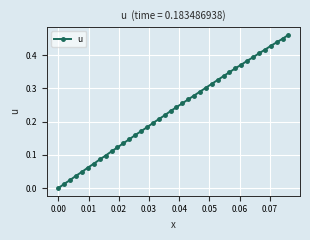

What is the sum of all values?

9.4